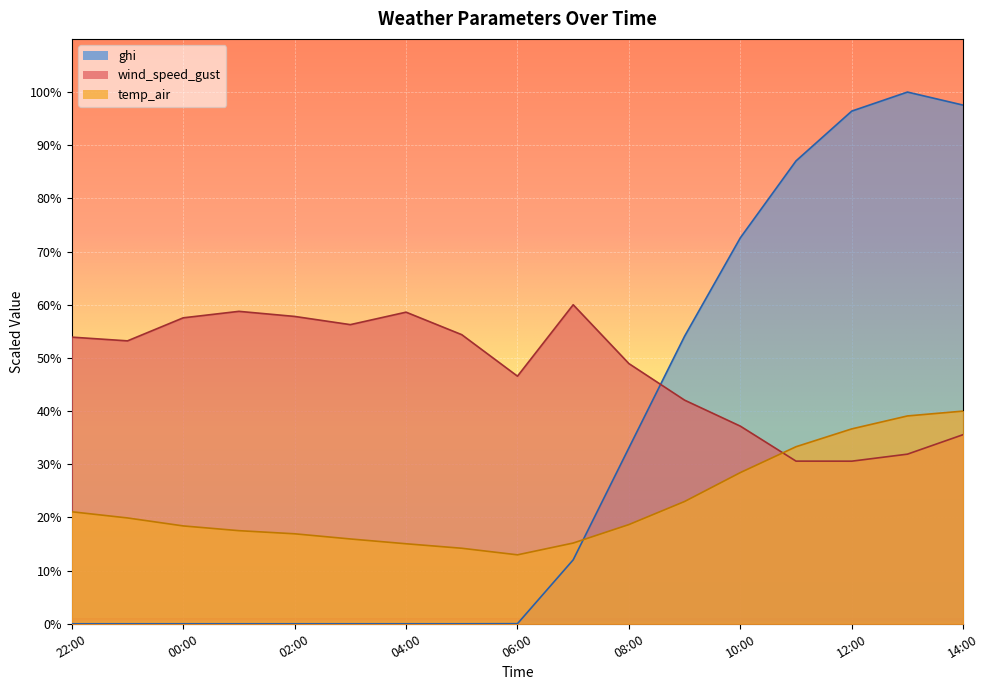

What is the label of the 2nd point from the right?

2021-05-20 13:00